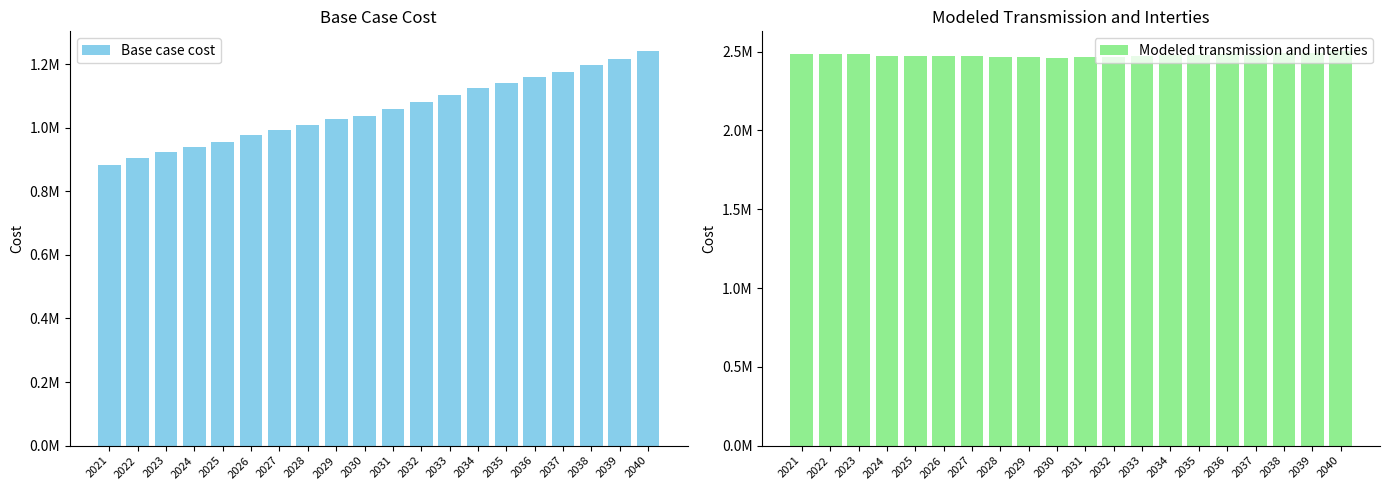

Rank the series at 2032 from highest to lowest value.

Modeled transmission and interties, Base case cost